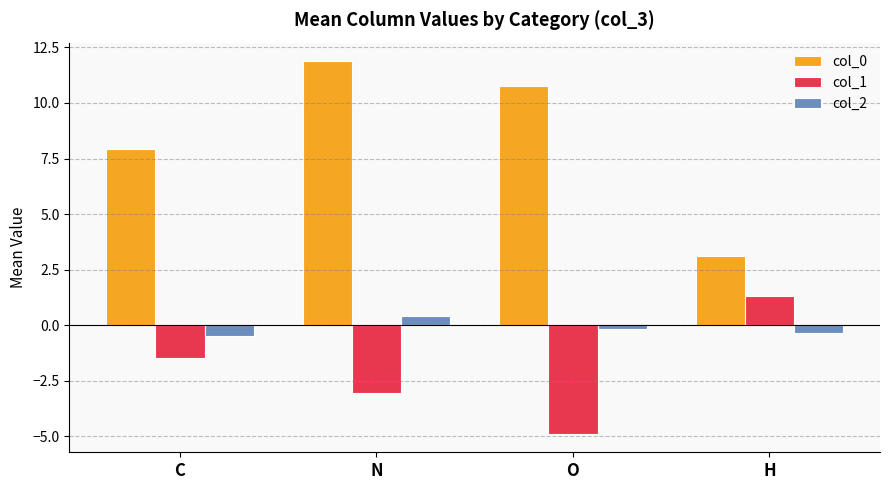

Which category has the lowest value in the col_0 series?

H